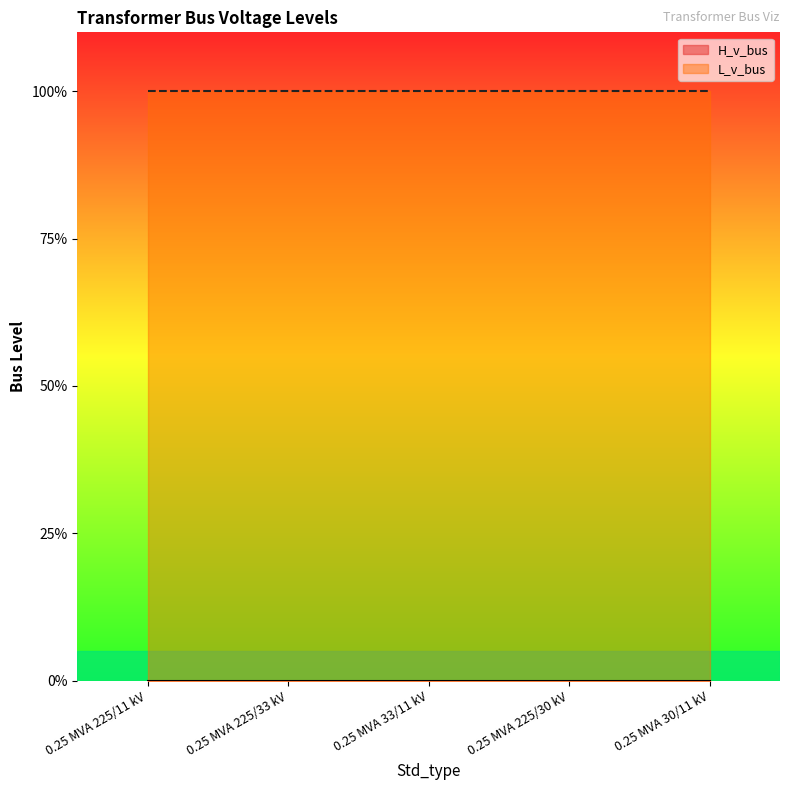

What is the spread (max minus min) of values at 0.25 MVA 225/11 kV?

1